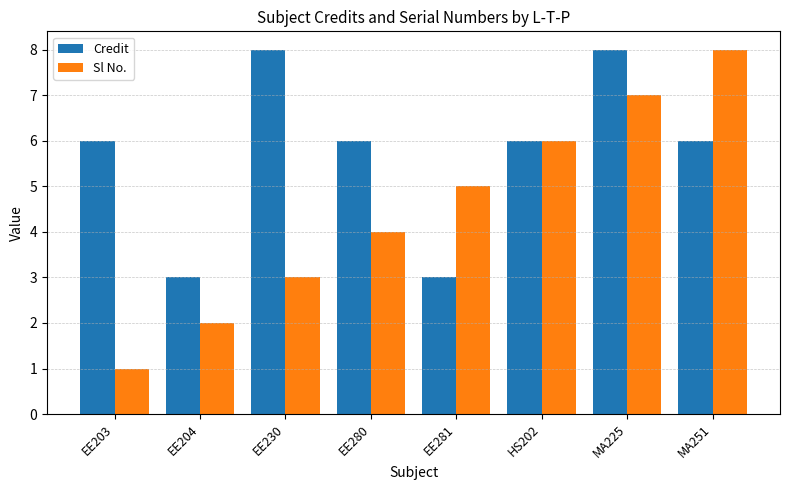

How many values in the Sl No. series are below 5?

4